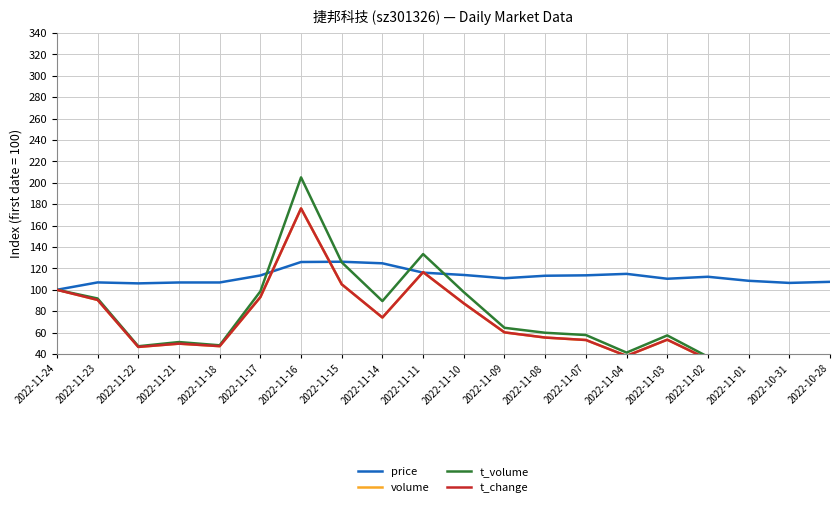

Between 2022-11-02 and 2022-10-28, which series saw the biggest shift?

t_volume